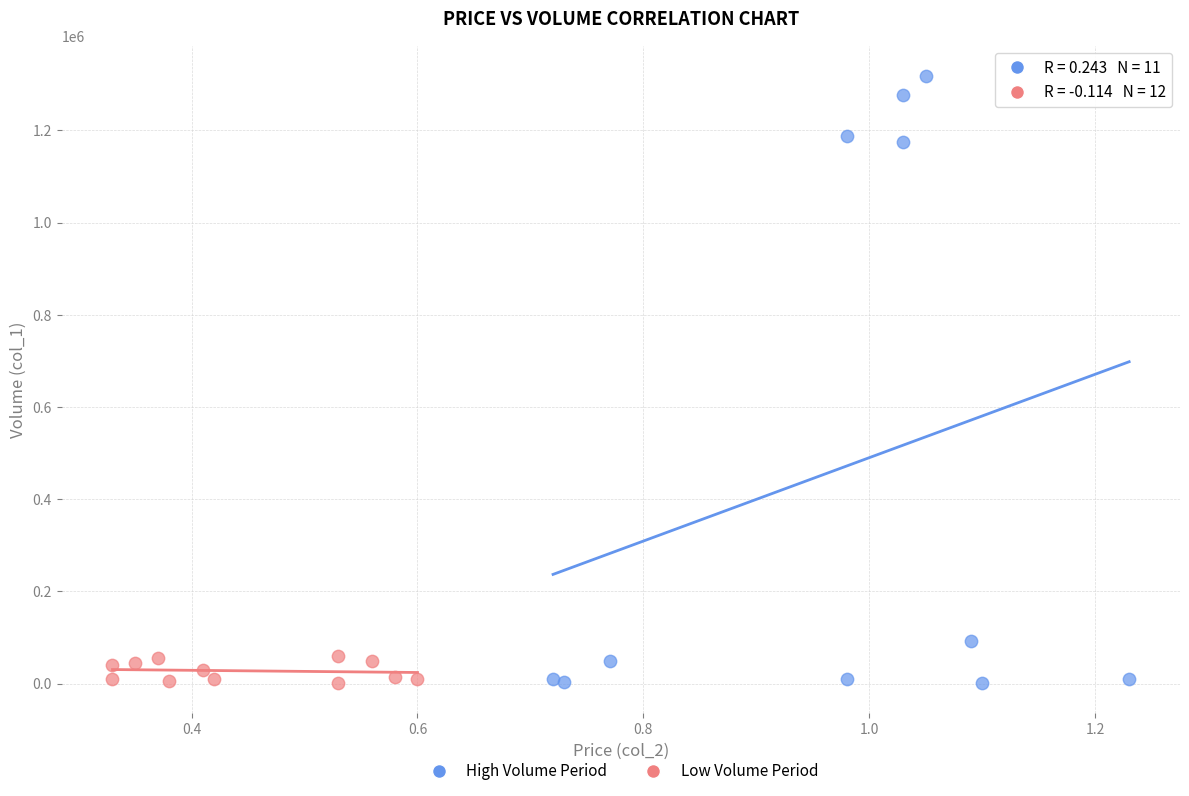

Which series has the widest spread of Y values?

High Volume Period